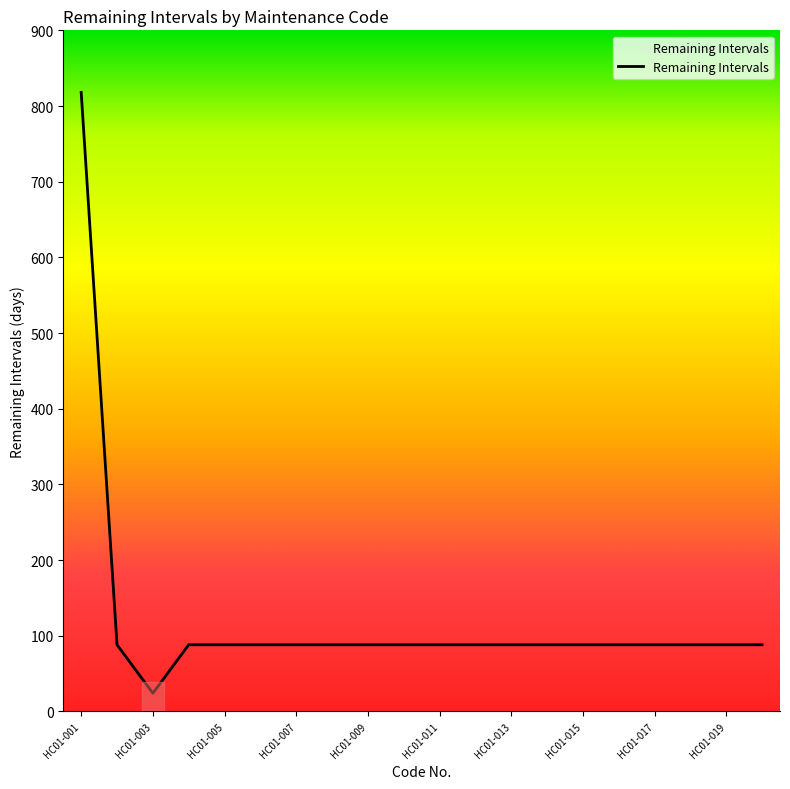

Where does the data first go above 88?

HC01-001